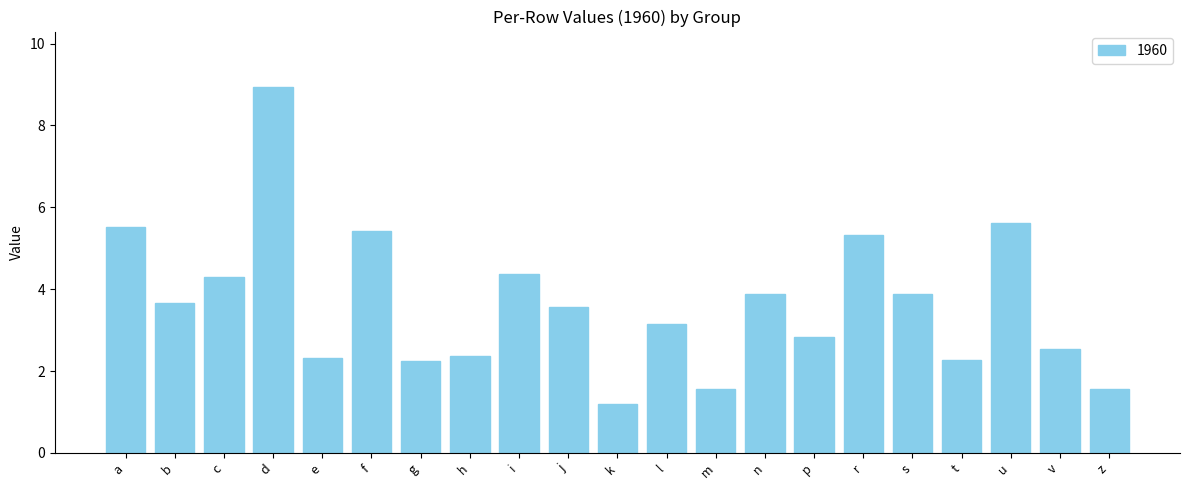

What is the value of the 10th bar from the left?

3.6